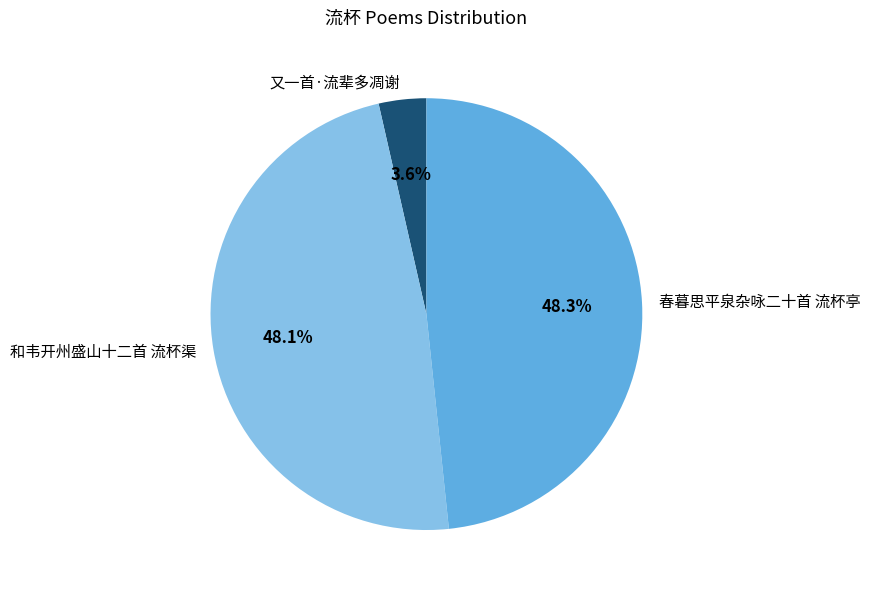

What percentage is the 和韦开州盛山十二首 流杯渠 slice, to the nearest percent?

48%